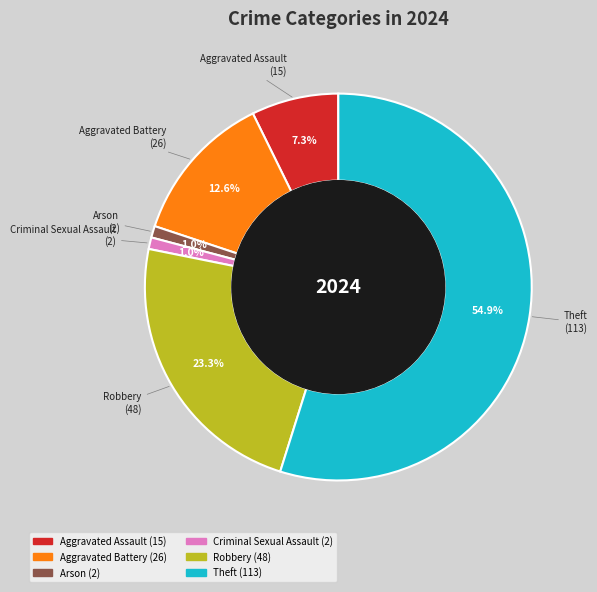

Combined, do Aggravated Assault and Criminal Sexual Assault account for over 50%?

No